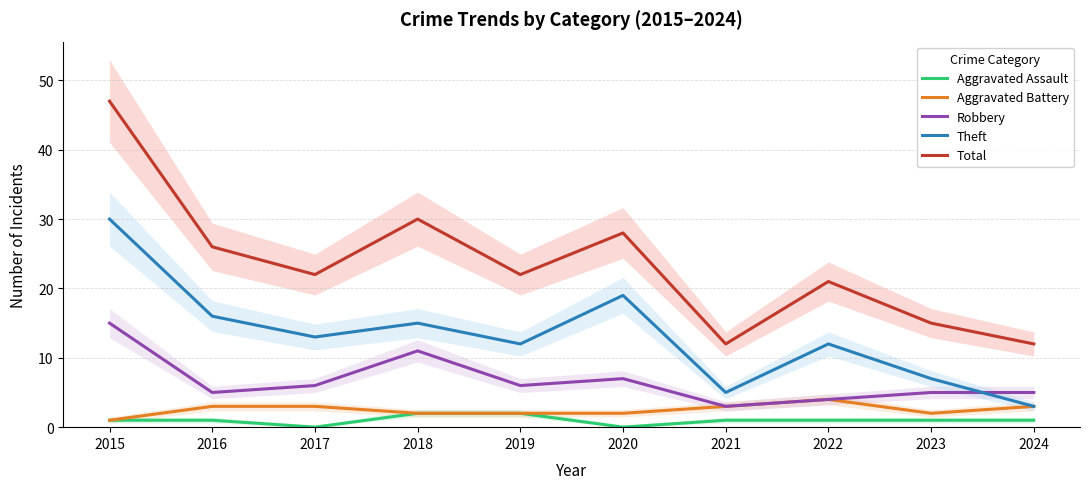

List the labels in order of Aggravated Assault value, largest first.

2018, 2019, 2015, 2016, 2021, 2022, 2023, 2024, 2017, 2020